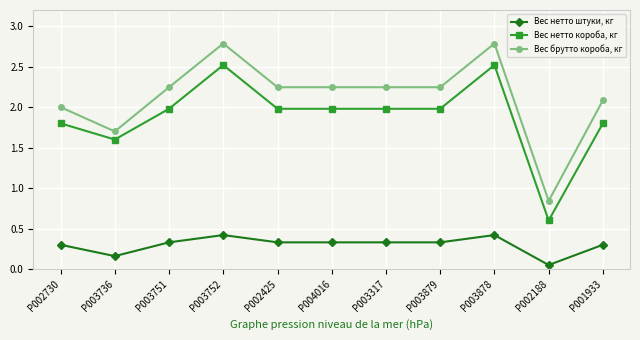

Which category has the lowest value across all series?

P002188